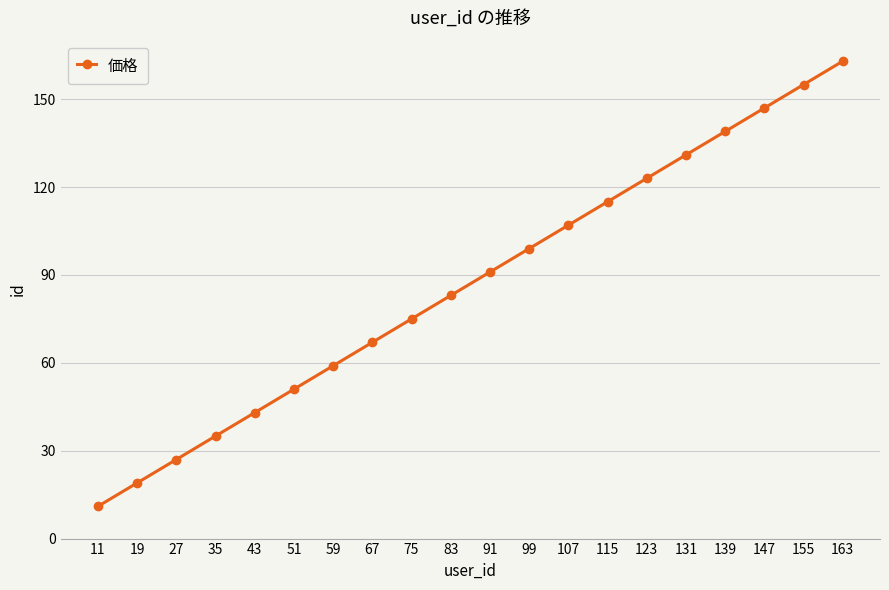

Which category has the highest value across all series?

163